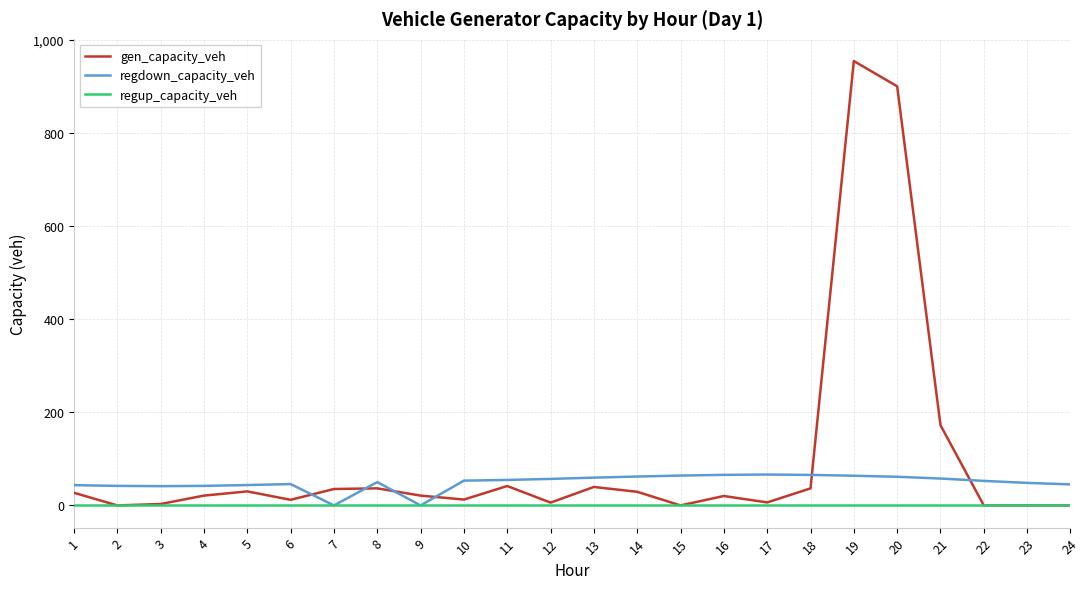

What is the difference between the maximum and second lowest values in the regdown_capacity_veh series?

66.3